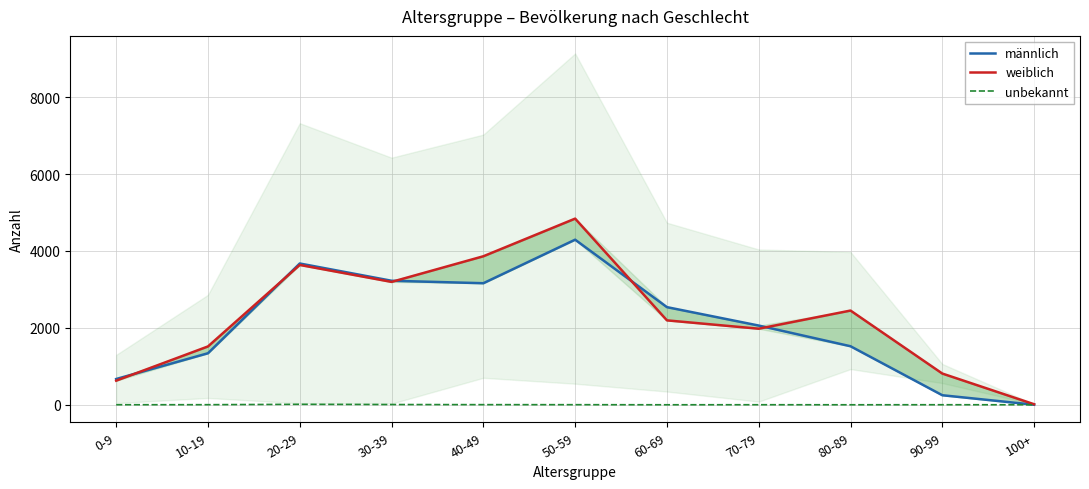

How many values in the unbekannt series exceed 1?

5